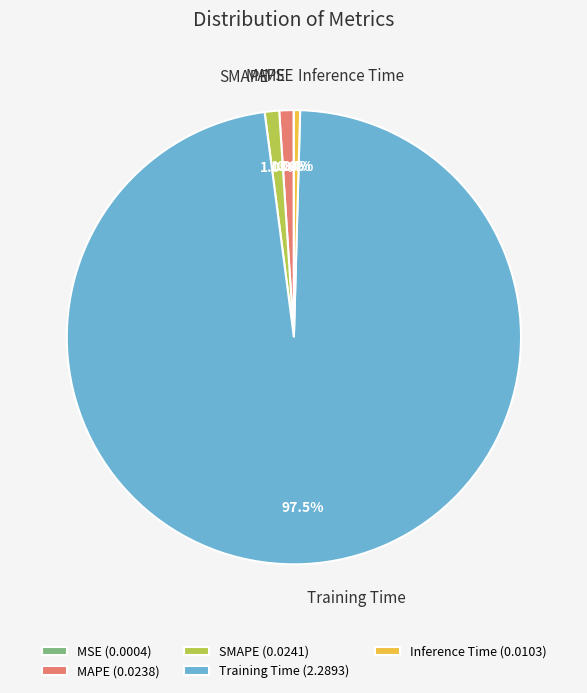

Which slice is the largest?

Training Time